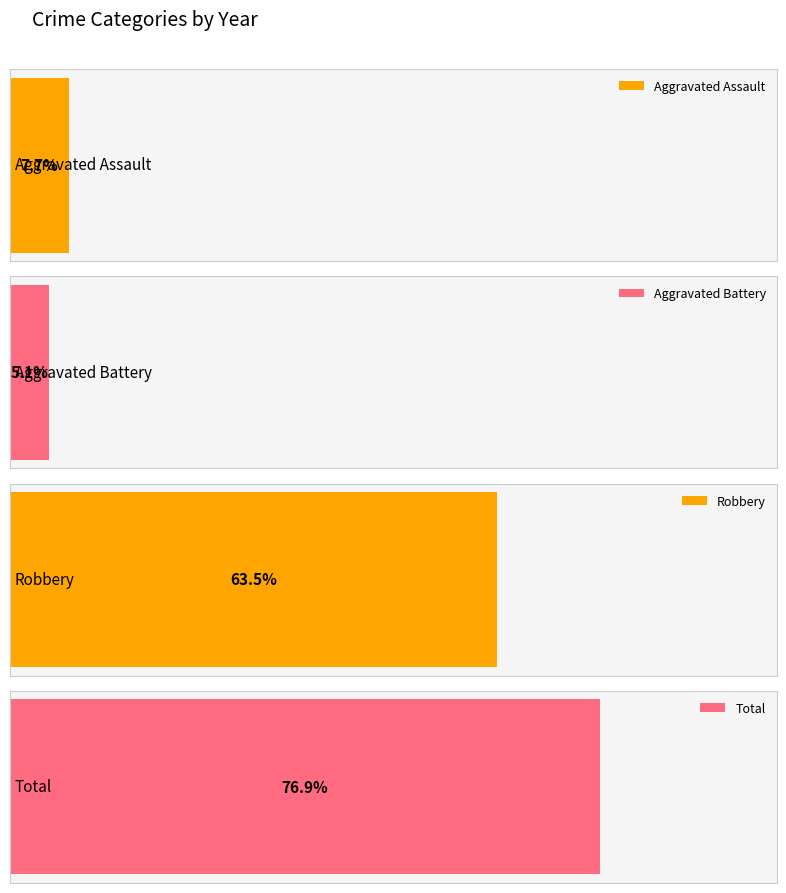

Which series has the largest range (max minus min)?

Total